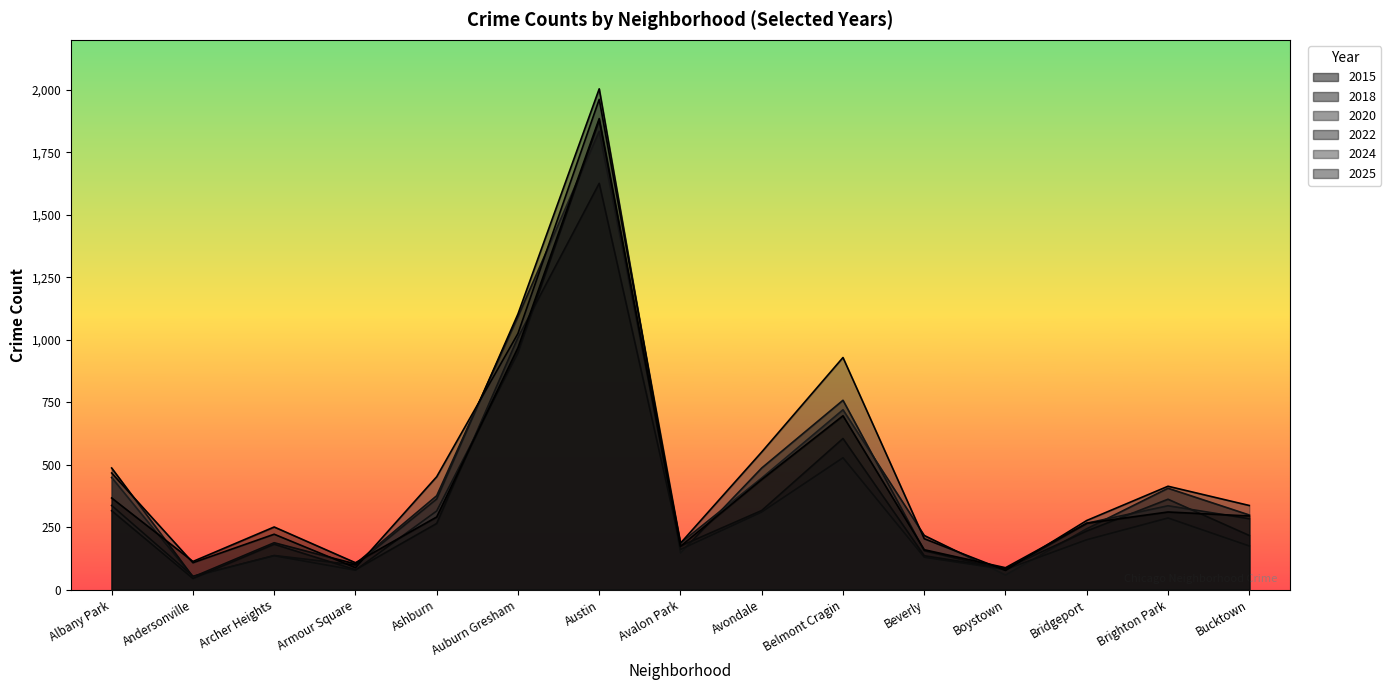

How many lines are shown in the chart?

6